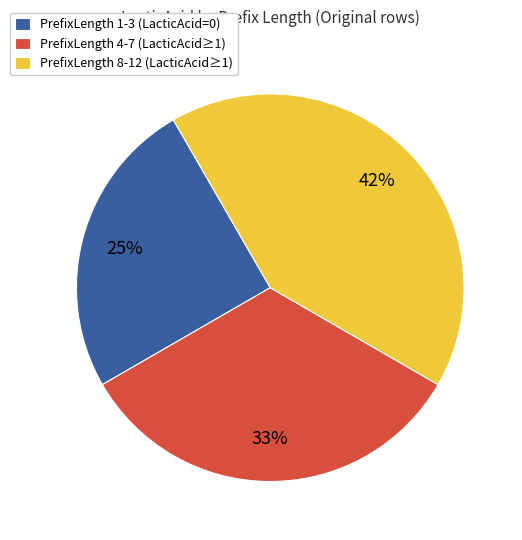

True or false: PrefixLength 8-12 (LacticAcid≥1) accounts for 28% of the total.

False